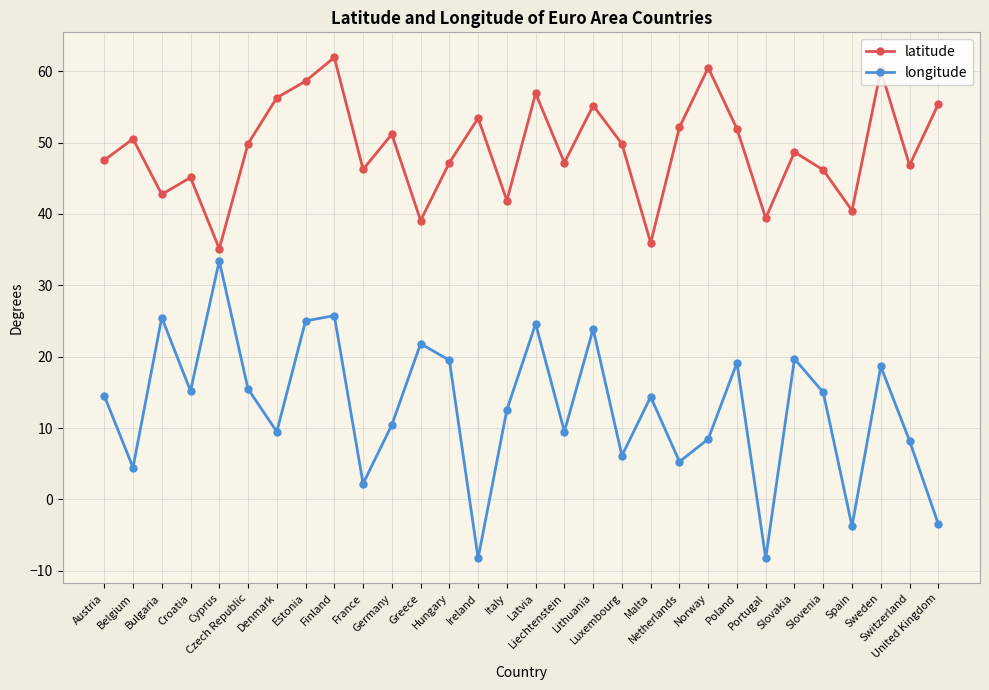

The longitude series shows 51.6 at Cyprus. True or false?

False